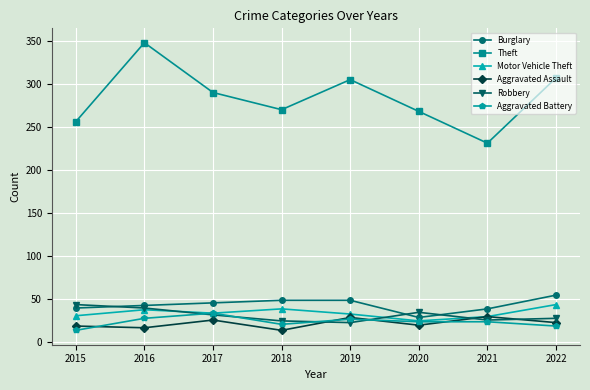

Read the Aggravated Battery value at 2020.

23